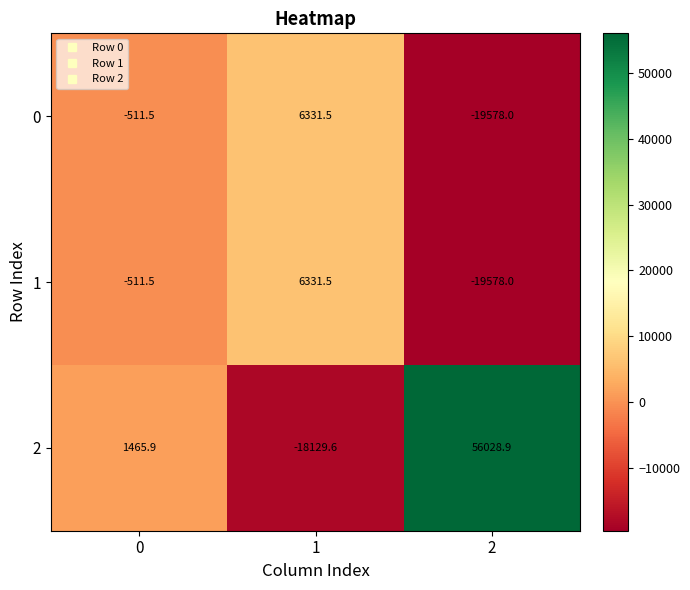

What is the maximum value shown in the chart?

56028.9